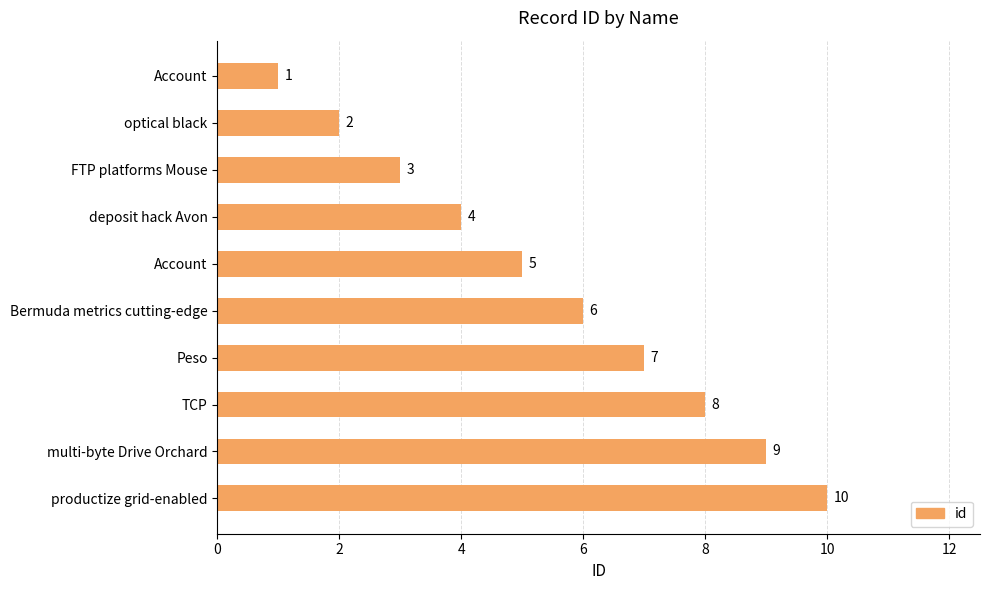

How many bars are there in total?

10